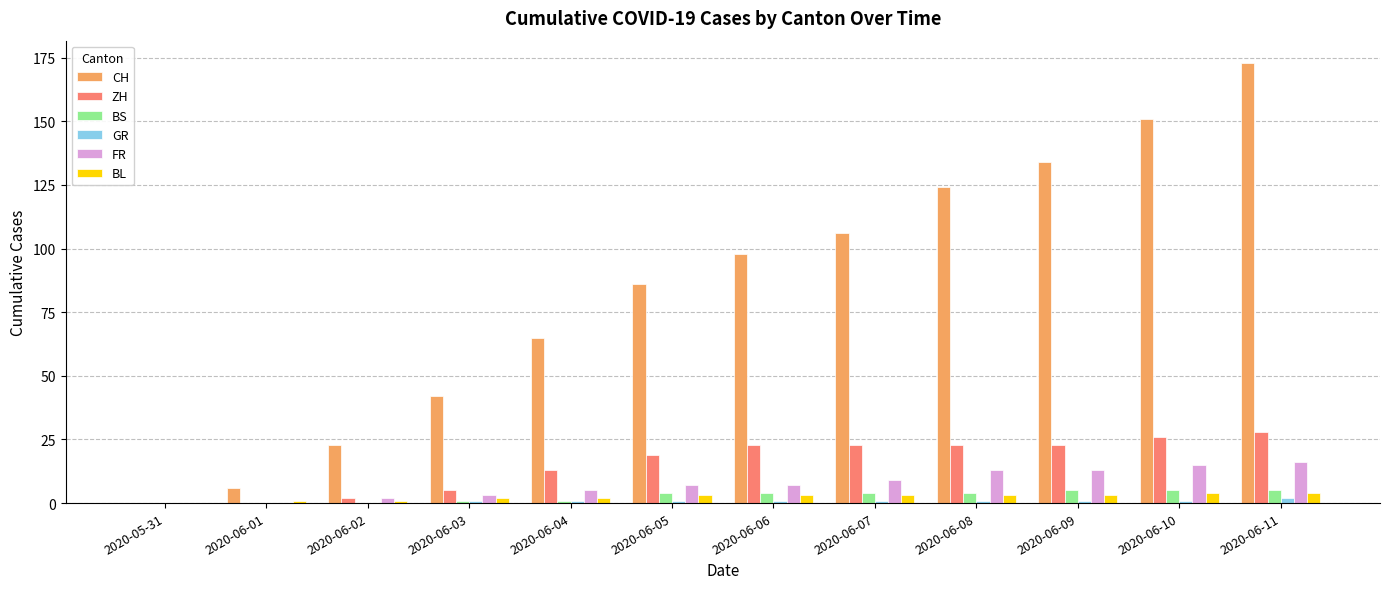

What is the maximum value for BL?

4